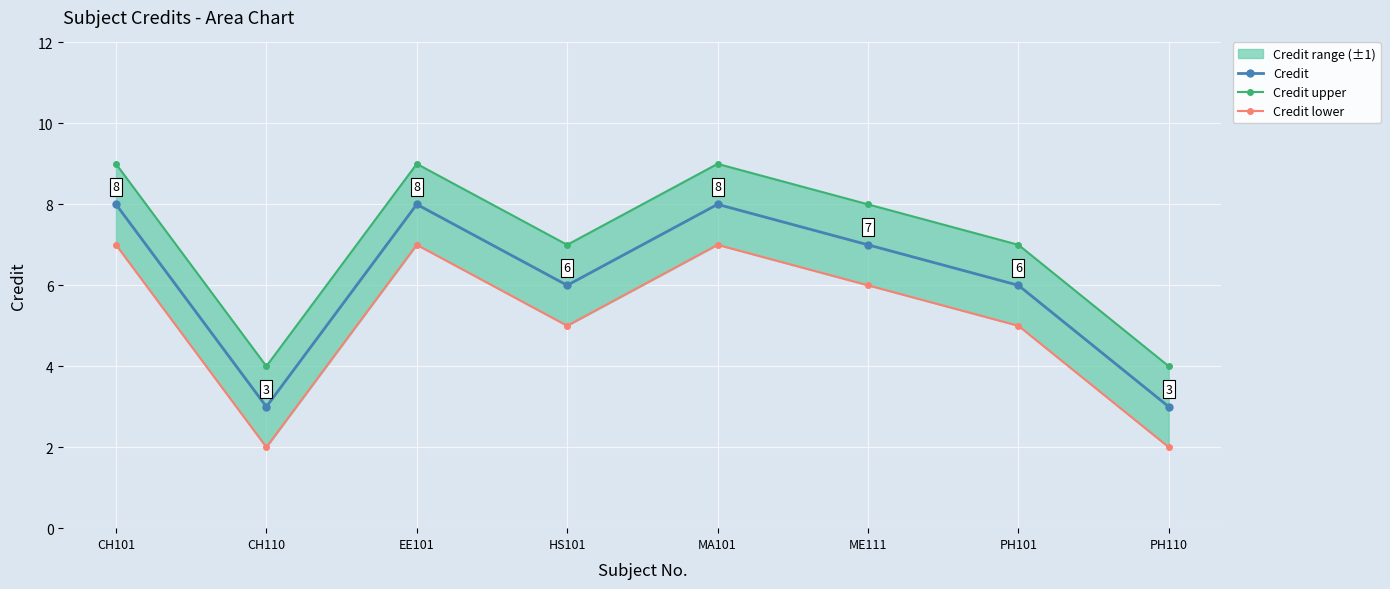

What is the value of the Credit upper point at the 6th from the left?

8